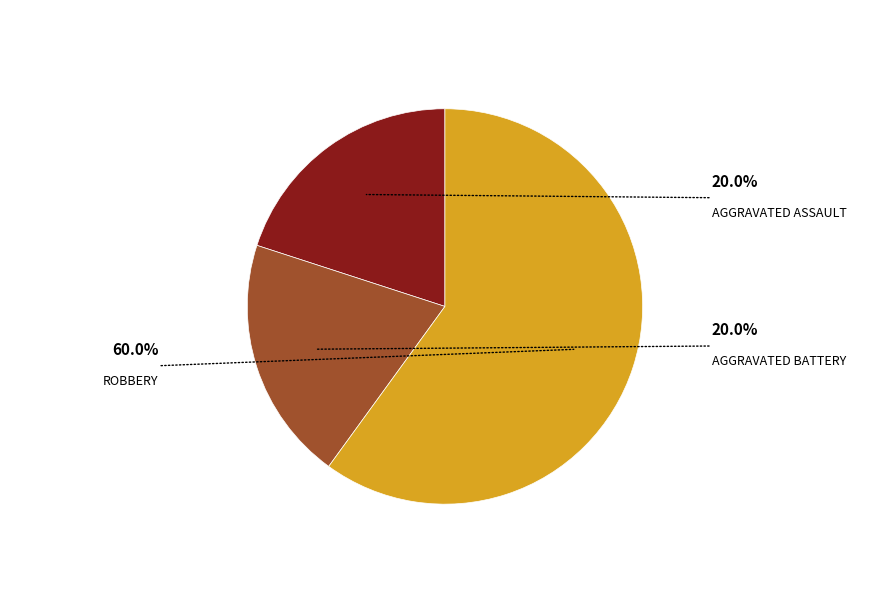

Is there any slice that represents more than half of the pie?

Yes